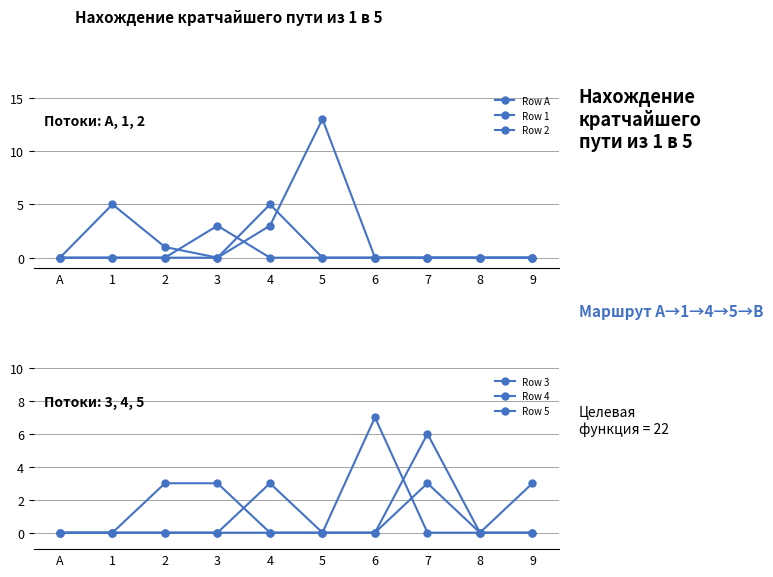

What is the label of the 7th point from the right?

3